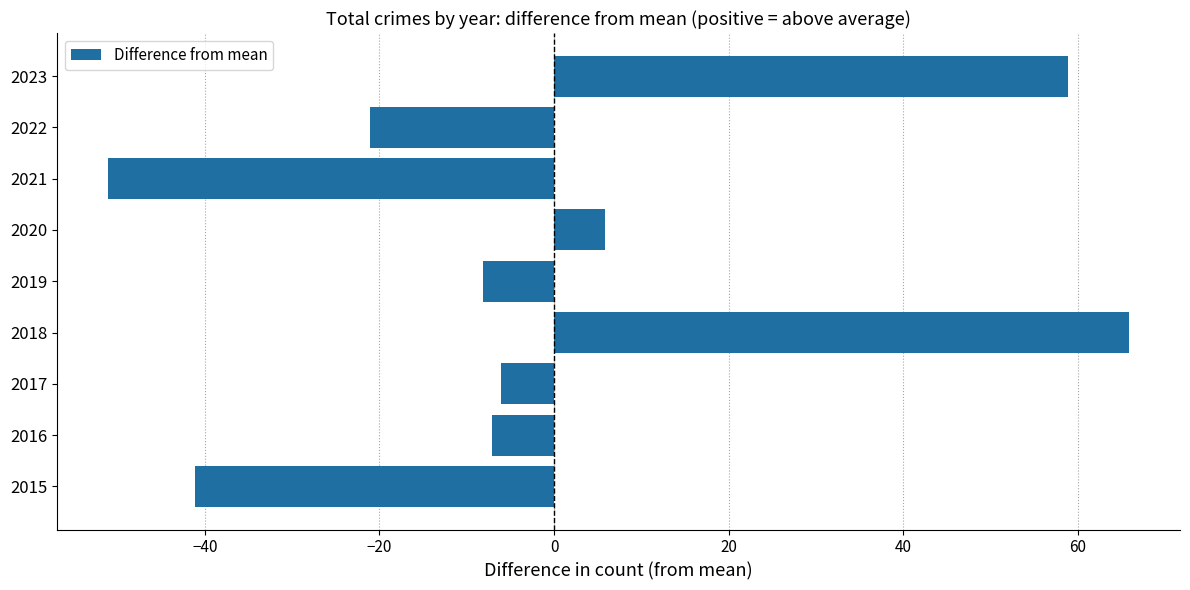

How many positive values are there?

3